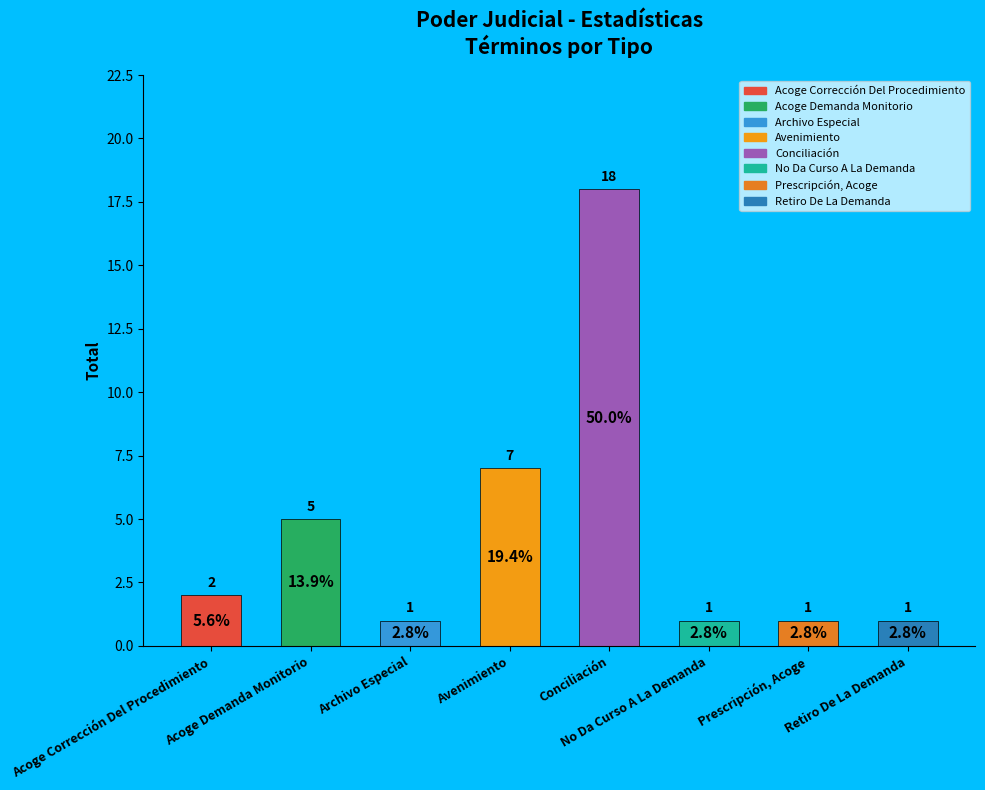

What is the greatest value displayed?

18